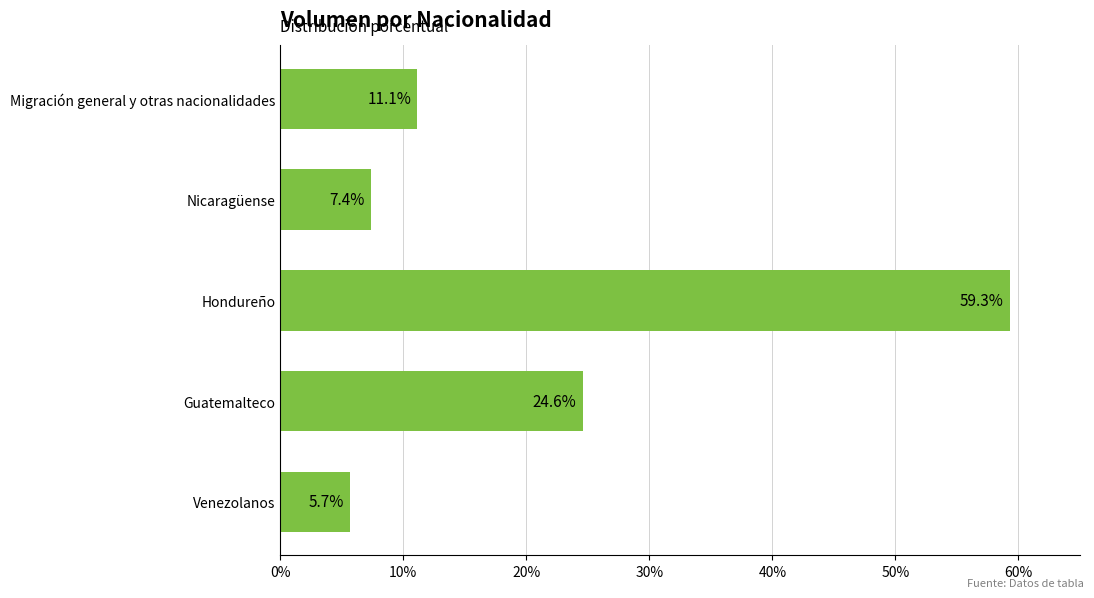

List the labels in order of value, smallest first.

Venezolanos, Nicaragüense, Migración general y otras nacionalidades, Guatemalteco, Hondureño